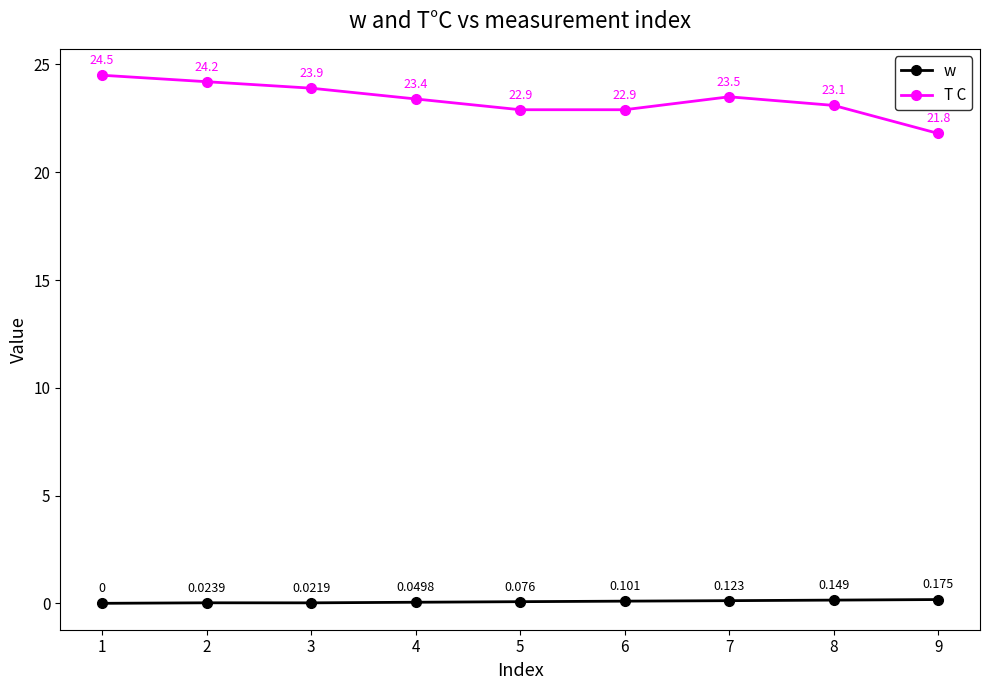

How many distinct data groups are displayed?

2